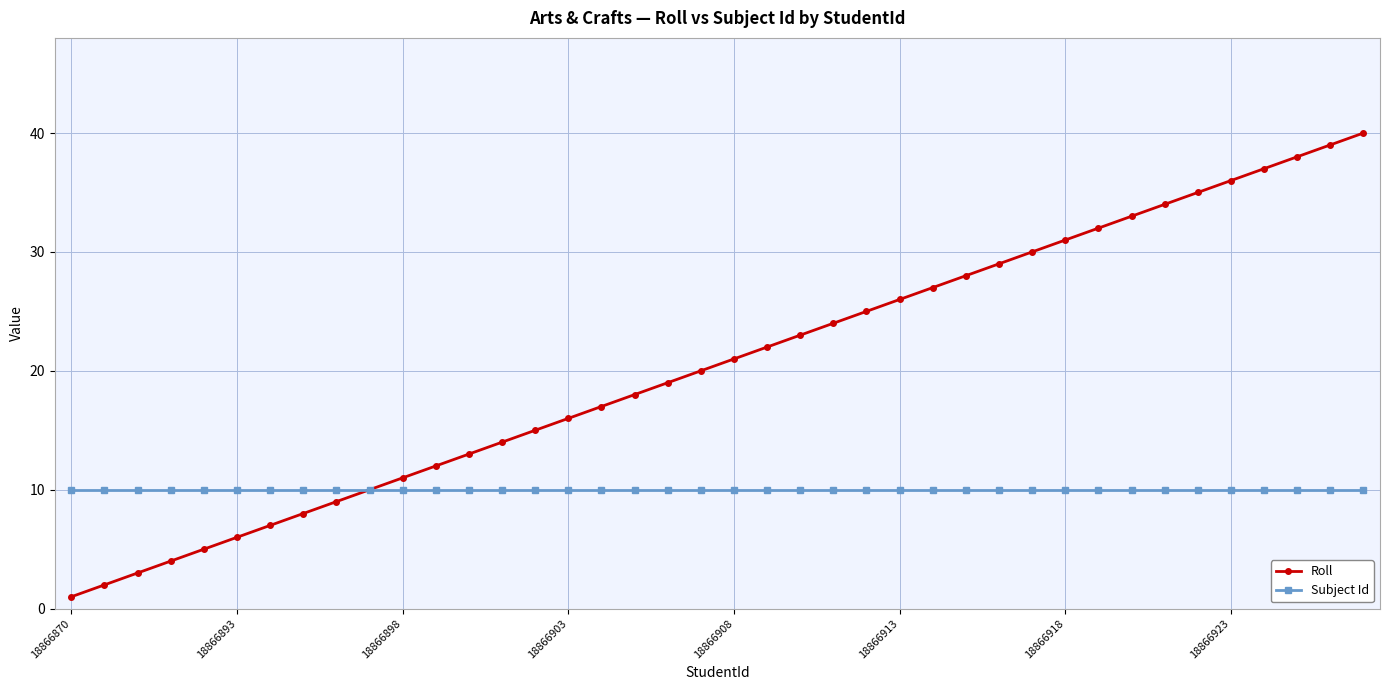

How many categories are shown in the chart?

40